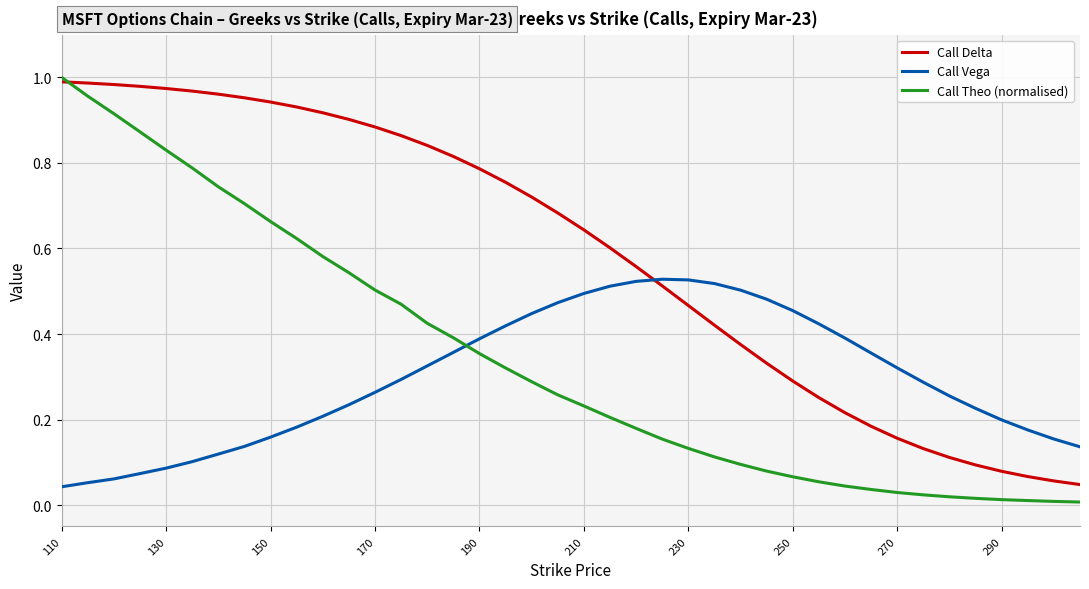

Which series has the largest total across all categories?

Call Delta